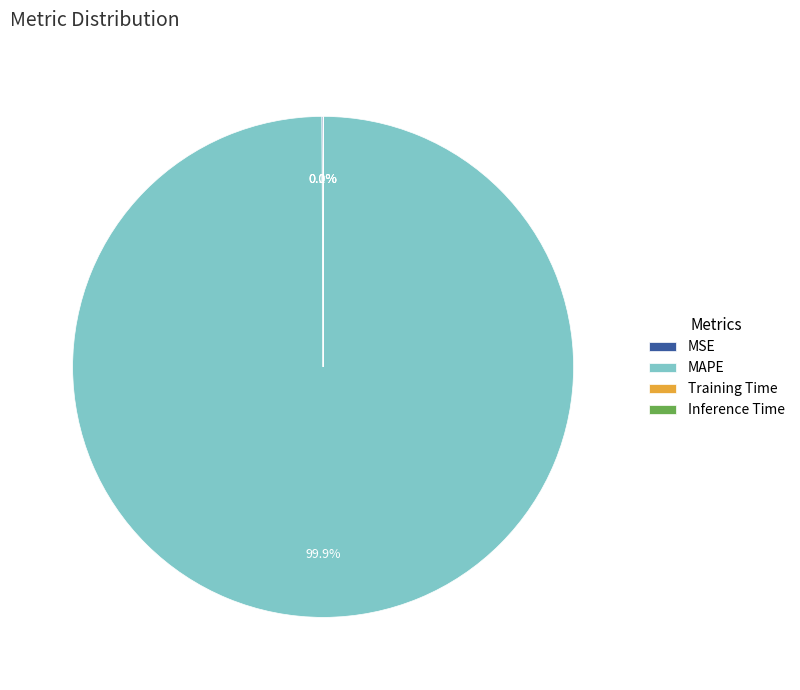

Which slice is the largest?

MAPE